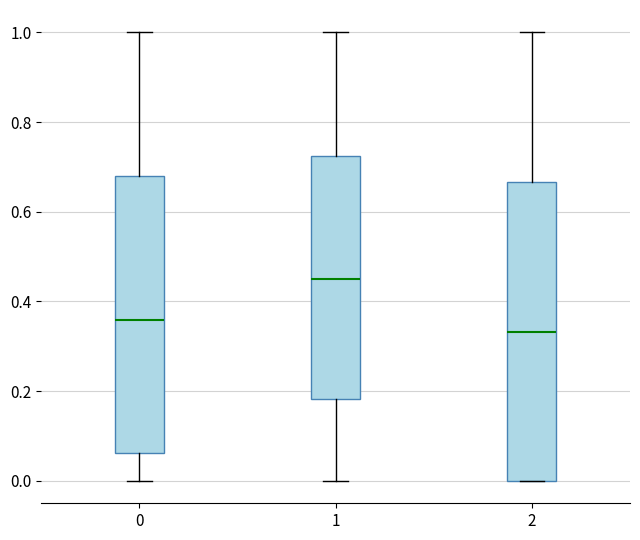

Where is the upper edge of the box at x = 0 on the y-axis? The values are not printed on the chart, so give them approximately, as read against the axis.

0.68